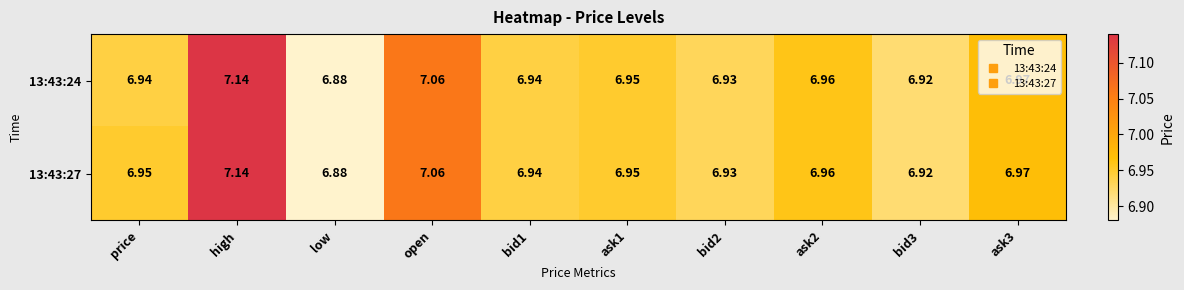

At which category is the sum across all series the highest?

high